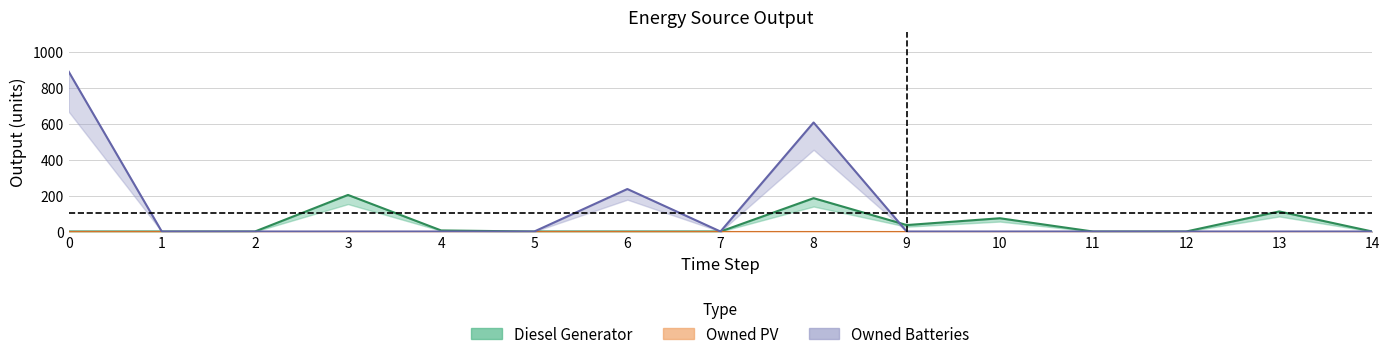

Is it true that Owned Batteries equals 892 at 0?

True